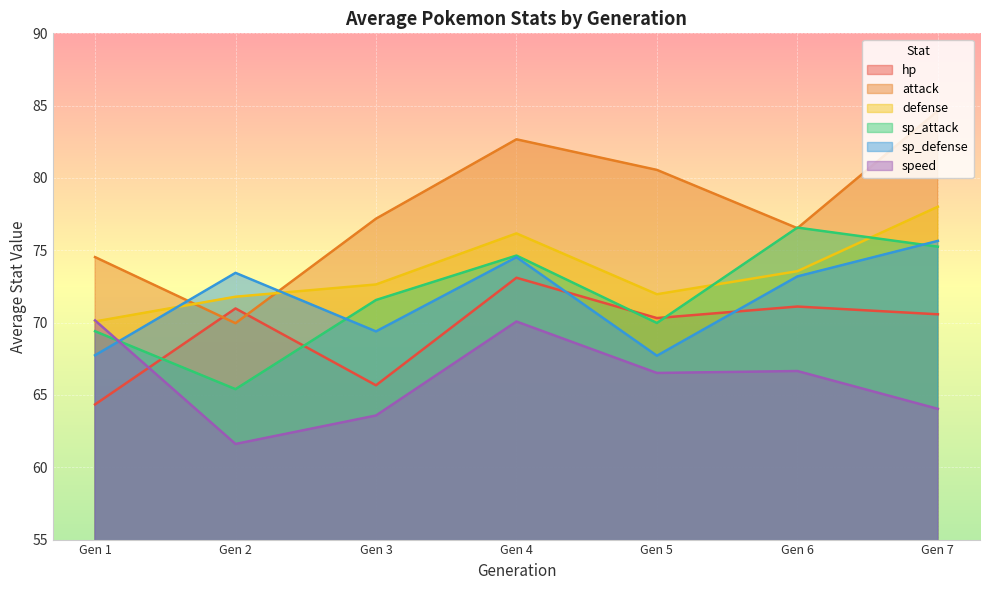

Is it true that sp_attack equals 65.4 at Gen 2?

True